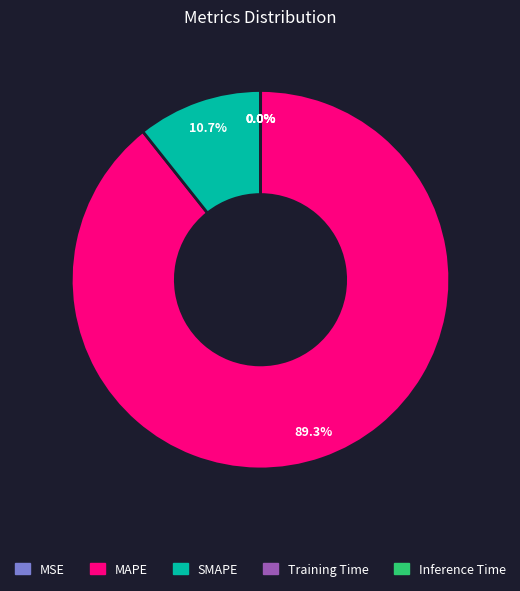

What is the majority slice?

MAPE